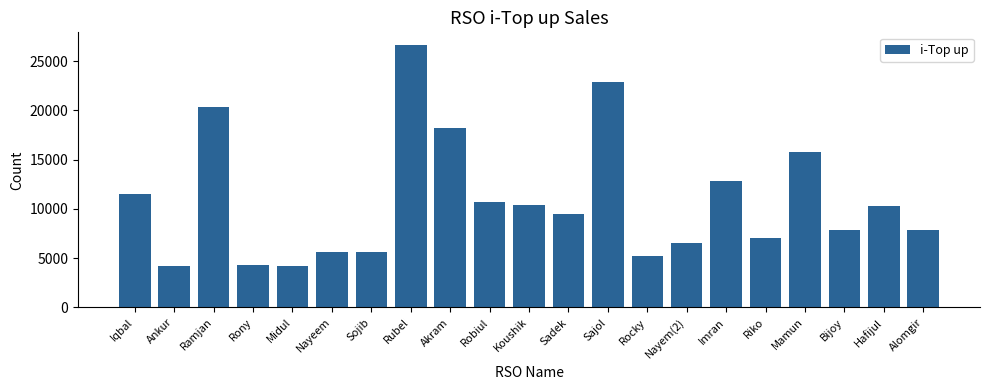

What is the change in value from Imran to Bijoy?

-4943